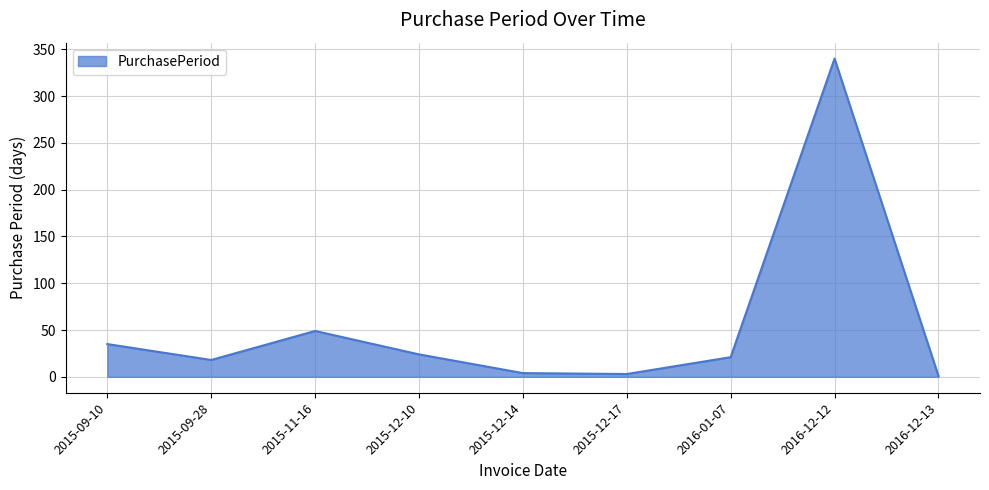

What is the ratio of the value at 2015-12-10 to the value at 2015-12-14?

6.0